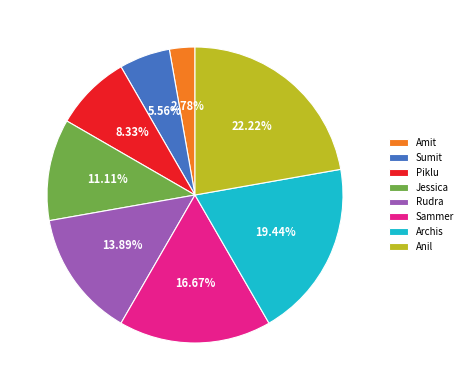

To the nearest percent, what percentage of the pie is Jessica?

11%